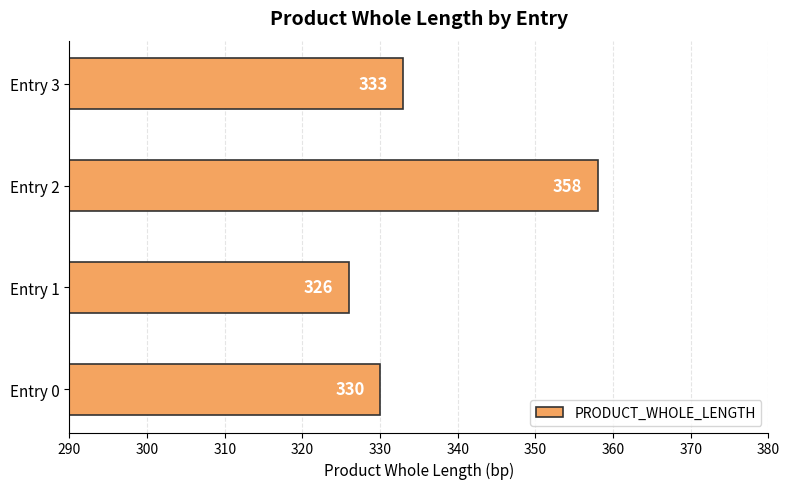

True or false: the data shows 498 at Entry 3.

False